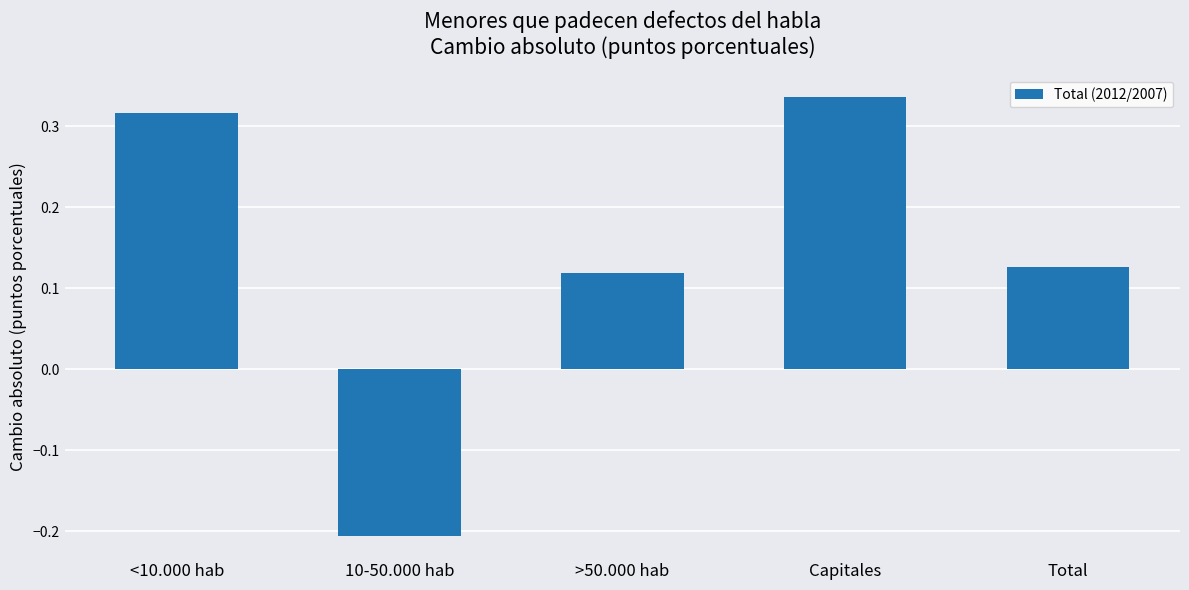

At which category does the chart reach its minimum across all series?

10-50.000 hab